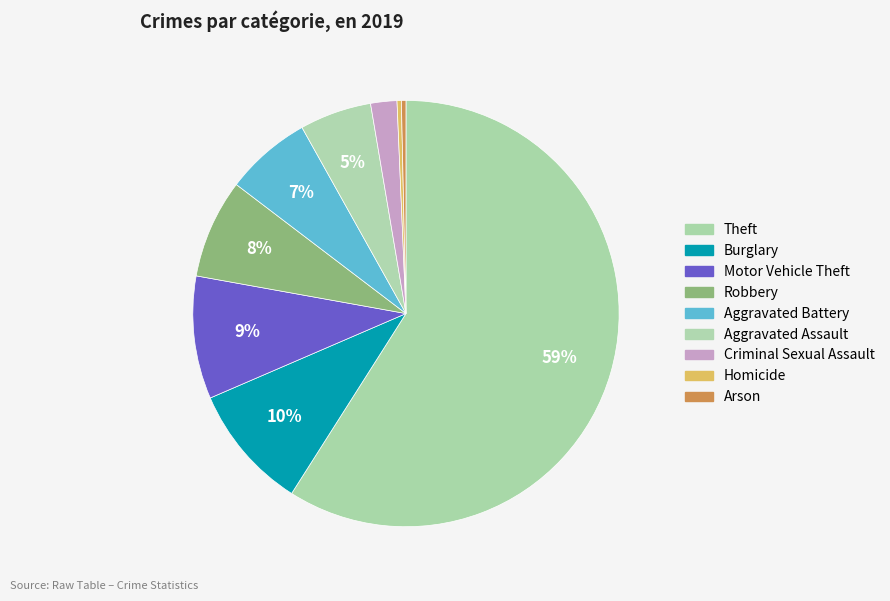

What is the change in value from Robbery to Homicide?

-1362